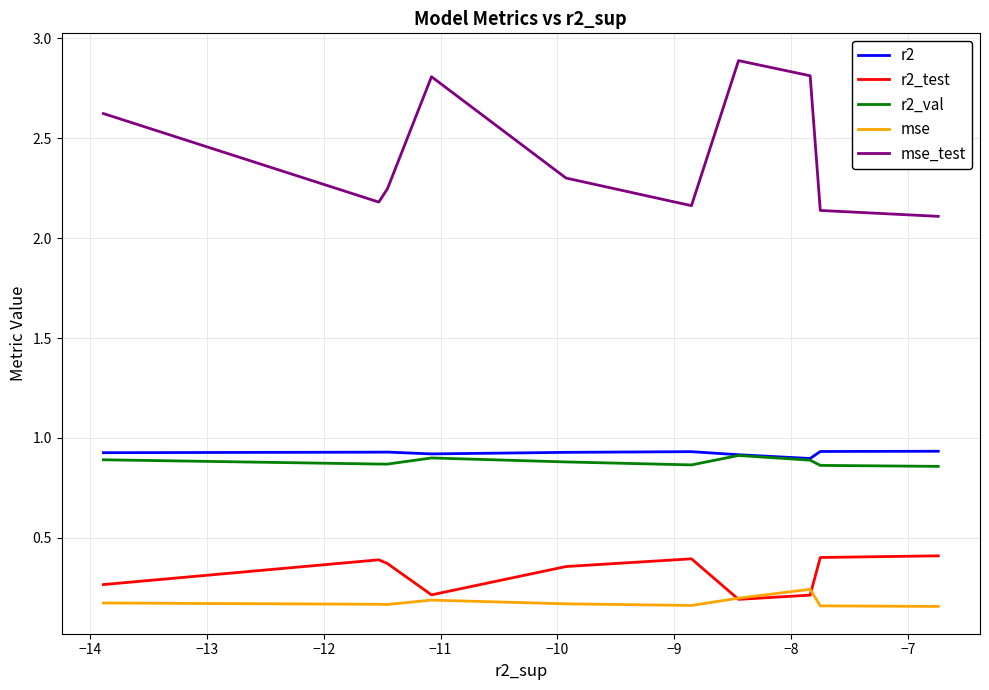

Which series has the largest total across all categories?

mse_test